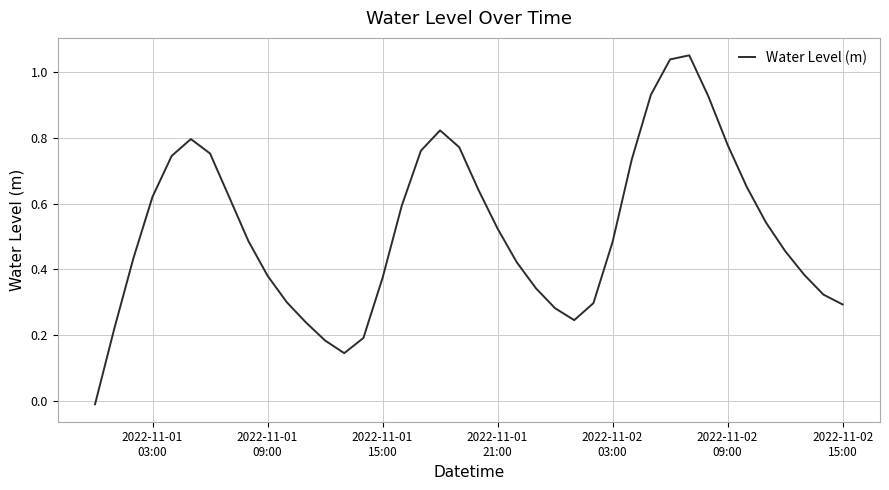

How many values are above zero?

39